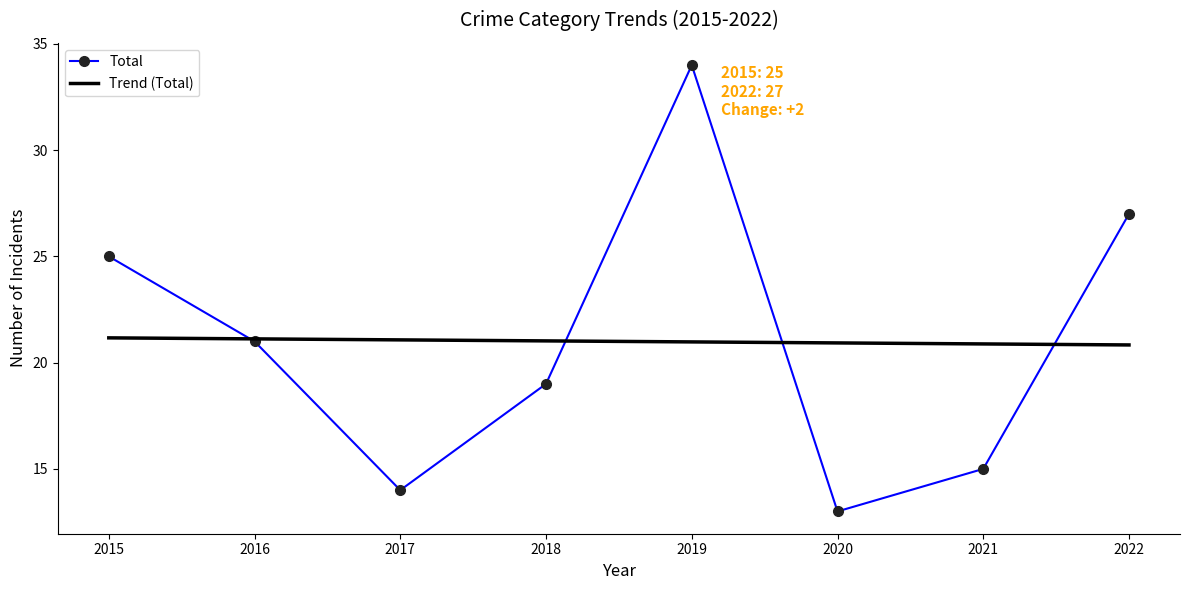

Read the Trend (Total) value at 2016.

21.1